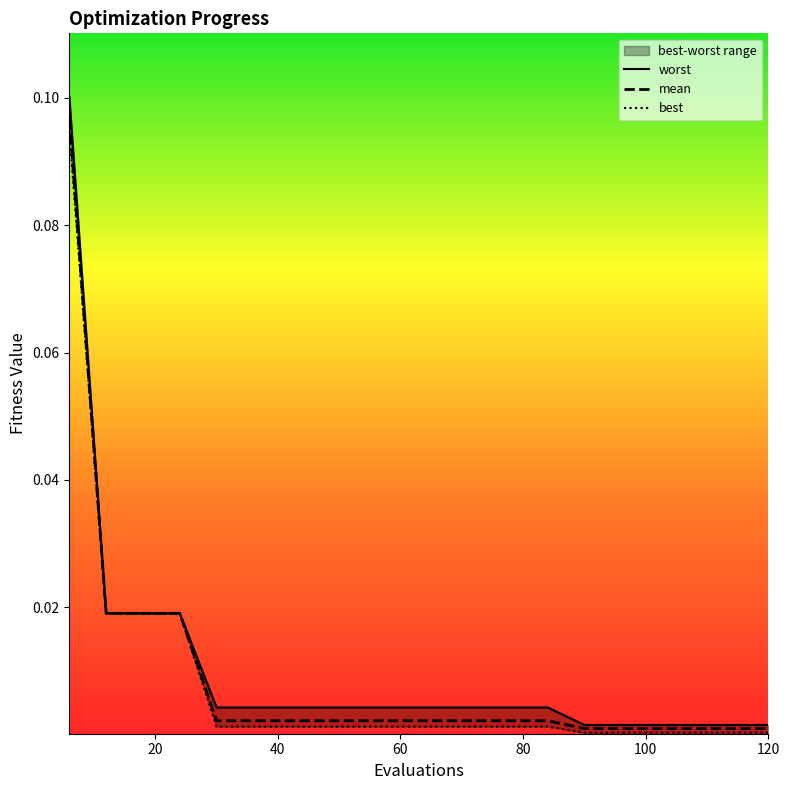

Which series has the largest range (max minus min)?

worst